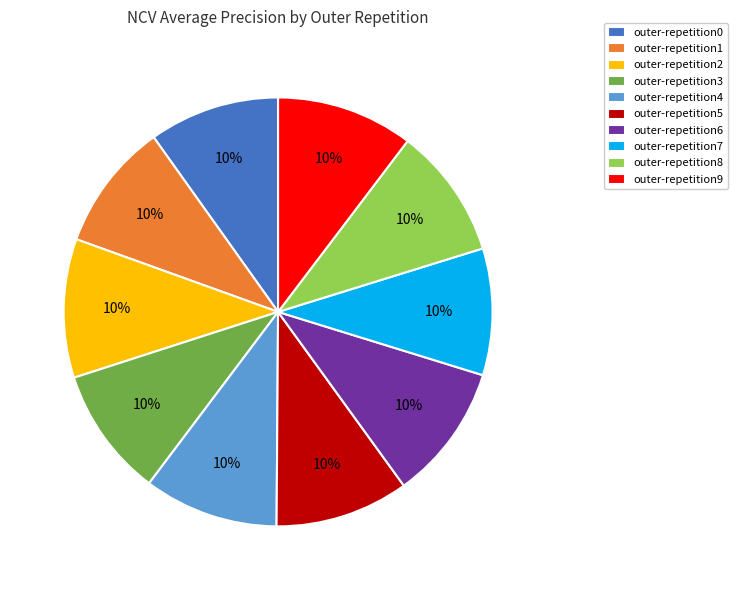

To the nearest percent, what is the combined percentage of outer-repetition6 and outer-repetition5?

20%